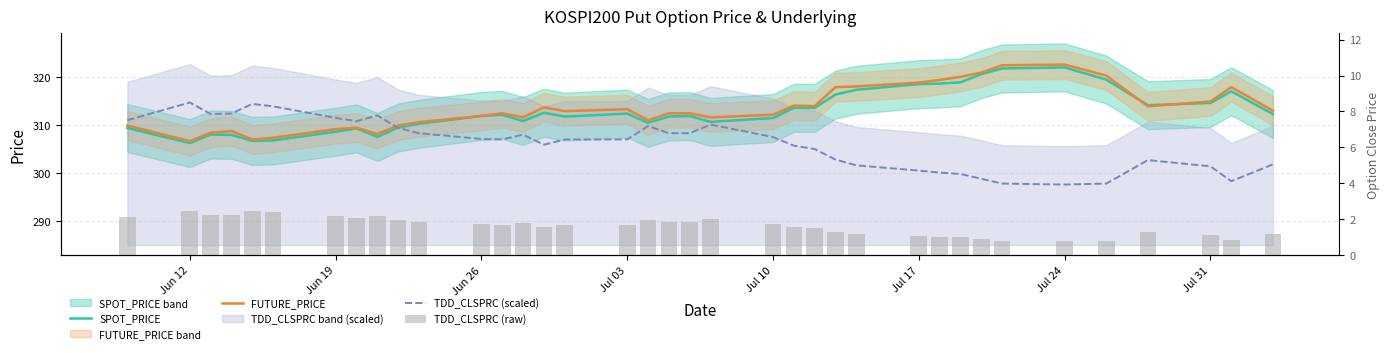

Which series has the widest spread of values?

TDD_CLSPRC (scaled)